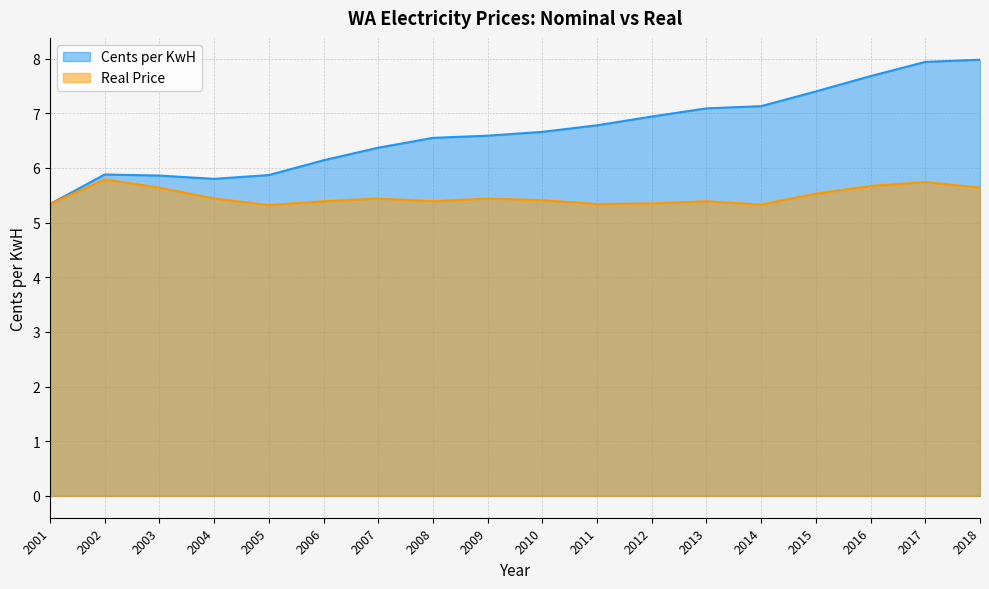

Reading left to right, transcribe all the data shown in this chart.

Cents per KwH: 5.3	5.9	5.9	5.8	5.9	6.1	6.4	6.5	6.6	6.7	6.8	6.9	7.1	7.1	7.4	7.7	7.9	8.0
Real Price: 5.3	5.8	5.6	5.4	5.3	5.4	5.4	5.4	5.4	5.4	5.3	5.3	5.4	5.3	5.5	5.7	5.7	5.6